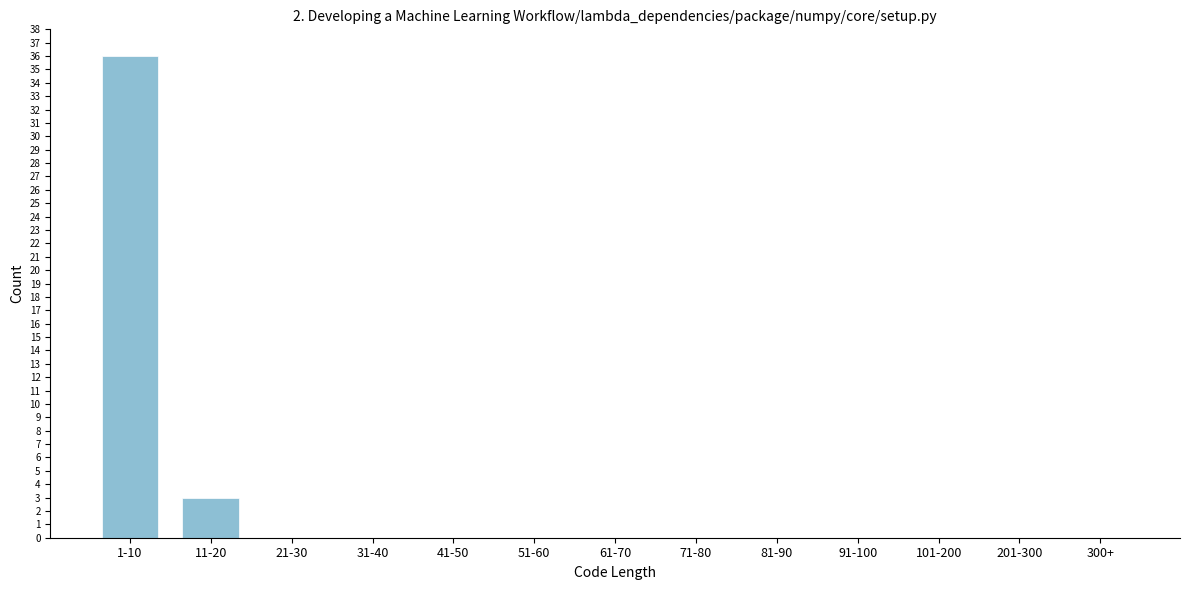

Reading left to right, list all the values displayed in this chart.

1-10=36	11-20=3	21-30=0	31-40=0	41-50=0	51-60=0	61-70=0	71-80=0	81-90=0	91-100=0	101-200=0	201-300=0	300+=0